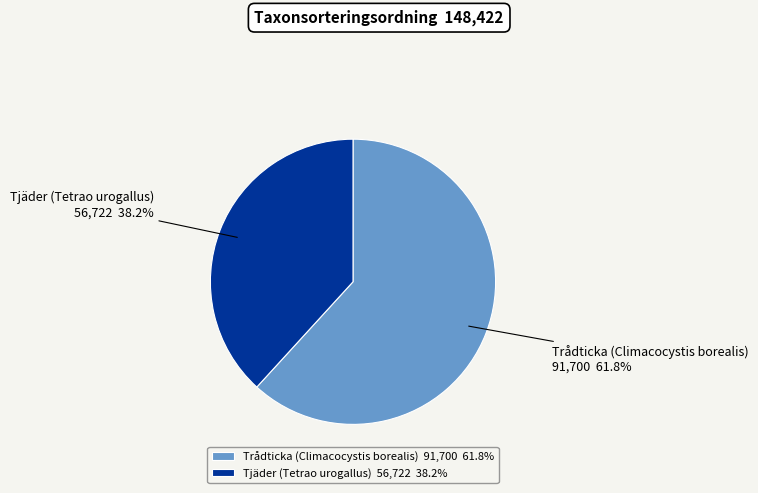

Does any single category account for the majority?

Yes